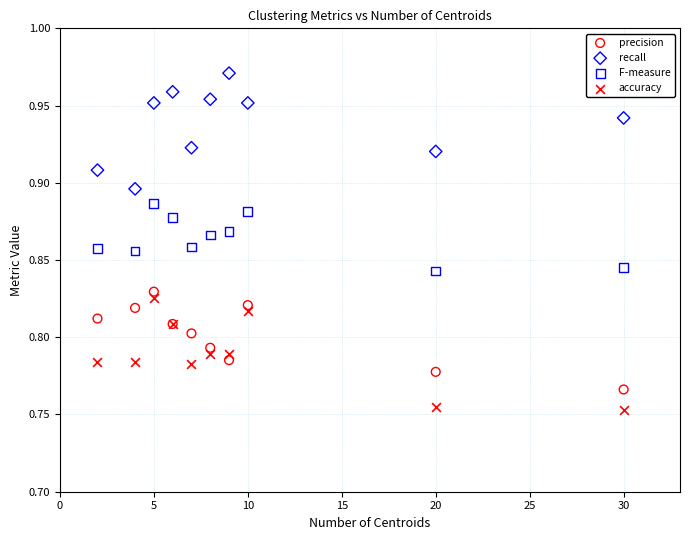

What is the X range (max minus min) for the scatter plot?

28.0